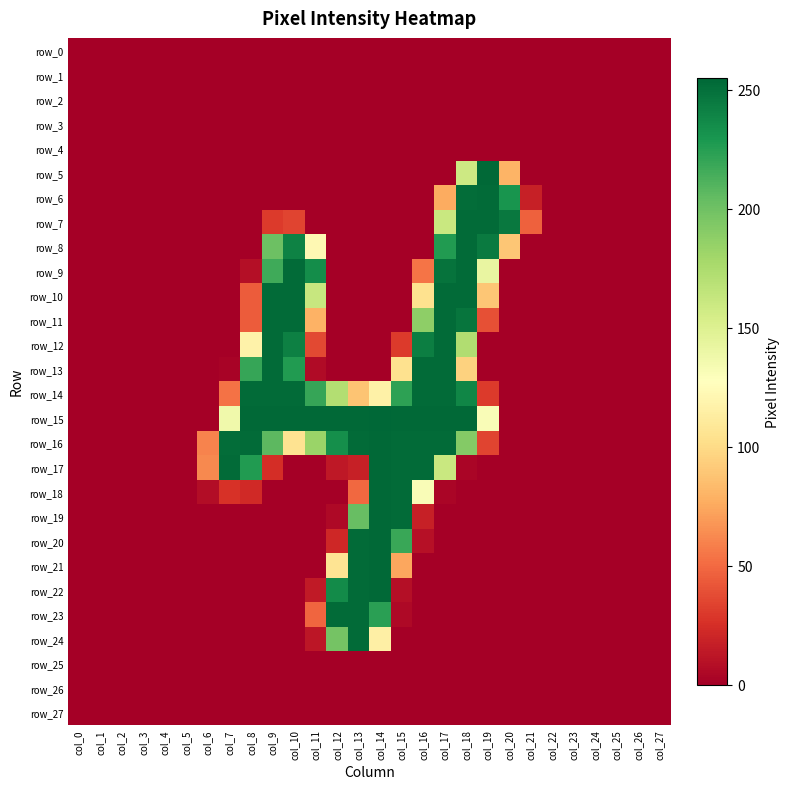

Reading left to right, list all the values displayed in this chart.

row_0: col_0=0	col_1=0	col_2=0	col_3=0	col_4=0	col_5=0	col_6=0	col_7=0	col_8=0	col_9=0	col_10=0	col_11=0	col_12=0	col_13=0	col_14=0	col_15=0	col_16=0	col_17=0	col_18=0	col_19=0	col_20=0	col_21=0	col_22=0	col_23=0	col_24=0	col_25=0	col_26=0	col_27=0
row_1: col_0=0	col_1=0	col_2=0	col_3=0	col_4=0	col_5=0	col_6=0	col_7=0	col_8=0	col_9=0	col_10=0	col_11=0	col_12=0	col_13=0	col_14=0	col_15=0	col_16=0	col_17=0	col_18=0	col_19=0	col_20=0	col_21=0	col_22=0	col_23=0	col_24=0	col_25=0	col_26=0	col_27=0
row_2: col_0=0	col_1=0	col_2=0	col_3=0	col_4=0	col_5=0	col_6=0	col_7=0	col_8=0	col_9=0	col_10=0	col_11=0	col_12=0	col_13=0	col_14=0	col_15=0	col_16=0	col_17=0	col_18=0	col_19=0	col_20=0	col_21=0	col_22=0	col_23=0	col_24=0	col_25=0	col_26=0	col_27=0
row_3: col_0=0	col_1=0	col_2=0	col_3=0	col_4=0	col_5=0	col_6=0	col_7=0	col_8=0	col_9=0	col_10=0	col_11=0	col_12=0	col_13=0	col_14=0	col_15=0	col_16=0	col_17=0	col_18=0	col_19=0	col_20=0	col_21=0	col_22=0	col_23=0	col_24=0	col_25=0	col_26=0	col_27=0
row_4: col_0=0	col_1=0	col_2=0	col_3=0	col_4=0	col_5=0	col_6=0	col_7=0	col_8=0	col_9=0	col_10=0	col_11=0	col_12=0	col_13=0	col_14=0	col_15=0	col_16=0	col_17=0	col_18=0	col_19=0	col_20=0	col_21=0	col_22=0	col_23=0	col_24=0	col_25=0	col_26=0	col_27=0
row_5: col_0=0	col_1=0	col_2=0	col_3=0	col_4=0	col_5=0	col_6=0	col_7=0	col_8=0	col_9=0	col_10=0	col_11=0	col_12=0	col_13=0	col_14=0	col_15=0	col_16=0	col_17=0	col_18=159	col_19=254	col_20=80	col_21=0	col_22=0	col_23=0	col_24=0	col_25=0	col_26=0	col_27=0
row_6: col_0=0	col_1=0	col_2=0	col_3=0	col_4=0	col_5=0	col_6=0	col_7=0	col_8=0	col_9=0	col_10=0	col_11=0	col_12=0	col_13=0	col_14=0	col_15=0	col_16=0	col_17=76	col_18=252	col_19=253	col_20=231	col_21=17	col_22=0	col_23=0	col_24=0	col_25=0	col_26=0	col_27=0
row_7: col_0=0	col_1=0	col_2=0	col_3=0	col_4=0	col_5=0	col_6=0	col_7=0	col_8=0	col_9=30	col_10=34	col_11=0	col_12=0	col_13=0	col_14=0	col_15=0	col_16=0	col_17=161	col_18=253	col_19=253	col_20=246	col_21=46	col_22=0	col_23=0	col_24=0	col_25=0	col_26=0	col_27=0
row_8: col_0=0	col_1=0	col_2=0	col_3=0	col_4=0	col_5=0	col_6=0	col_7=0	col_8=0	col_9=201	col_10=241	col_11=122	col_12=0	col_13=0	col_14=0	col_15=0	col_16=0	col_17=227	col_18=253	col_19=245	col_20=89	col_21=0	col_22=0	col_23=0	col_24=0	col_25=0	col_26=0	col_27=0
row_9: col_0=0	col_1=0	col_2=0	col_3=0	col_4=0	col_5=0	col_6=0	col_7=0	col_8=8	col_9=217	col_10=253	col_11=235	col_12=0	col_13=0	col_14=0	col_15=0	col_16=54	col_17=249	col_18=253	col_19=142	col_20=0	col_21=0	col_22=0	col_23=0	col_24=0	col_25=0	col_26=0	col_27=0
row_10: col_0=0	col_1=0	col_2=0	col_3=0	col_4=0	col_5=0	col_6=0	col_7=0	col_8=44	col_9=253	col_10=253	col_11=162	col_12=0	col_13=0	col_14=0	col_15=0	col_16=104	col_17=253	col_18=253	col_19=89	col_20=0	col_21=0	col_22=0	col_23=0	col_24=0	col_25=0	col_26=0	col_27=0
row_11: col_0=0	col_1=0	col_2=0	col_3=0	col_4=0	col_5=0	col_6=0	col_7=0	col_8=44	col_9=253	col_10=253	col_11=79	col_12=0	col_13=0	col_14=0	col_15=0	col_16=188	col_17=253	col_18=248	col_19=39	col_20=0	col_21=0	col_22=0	col_23=0	col_24=0	col_25=0	col_26=0	col_27=0
row_12: col_0=0	col_1=0	col_2=0	col_3=0	col_4=0	col_5=0	col_6=0	col_7=0	col_8=117	col_9=253	col_10=242	col_11=36	col_12=0	col_13=0	col_14=0	col_15=30	col_16=243	col_17=253	col_18=173	col_19=0	col_20=0	col_21=0	col_22=0	col_23=0	col_24=0	col_25=0	col_26=0	col_27=0
row_13: col_0=0	col_1=0	col_2=0	col_3=0	col_4=0	col_5=0	col_6=0	col_7=2	col_8=220	col_9=253	col_10=227	col_11=6	col_12=0	col_13=0	col_14=0	col_15=104	col_16=253	col_17=253	col_18=95	col_19=0	col_20=0	col_21=0	col_22=0	col_23=0	col_24=0	col_25=0	col_26=0	col_27=0
row_14: col_0=0	col_1=0	col_2=0	col_3=0	col_4=0	col_5=0	col_6=0	col_7=53	col_8=253	col_9=253	col_10=253	col_11=220	col_12=172	col_13=88	col_14=116	col_15=223	col_16=253	col_17=253	col_18=239	col_19=30	col_20=0	col_21=0	col_22=0	col_23=0	col_24=0	col_25=0	col_26=0	col_27=0
row_15: col_0=0	col_1=0	col_2=0	col_3=0	col_4=0	col_5=0	col_6=0	col_7=137	col_8=254	col_9=254	col_10=254	col_11=254	col_12=254	col_13=254	col_14=255	col_15=254	col_16=254	col_17=254	col_18=254	col_19=131	col_20=0	col_21=0	col_22=0	col_23=0	col_24=0	col_25=0	col_26=0	col_27=0
row_16: col_0=0	col_1=0	col_2=0	col_3=0	col_4=0	col_5=0	col_6=60	col_7=252	col_8=253	col_9=207	col_10=105	col_11=183	col_12=234	col_13=253	col_14=254	col_15=253	col_16=253	col_17=253	col_18=192	col_19=34	col_20=0	col_21=0	col_22=0	col_23=0	col_24=0	col_25=0	col_26=0	col_27=0
row_17: col_0=0	col_1=0	col_2=0	col_3=0	col_4=0	col_5=0	col_6=62	col_7=253	col_8=227	col_9=24	col_10=0	col_11=0	col_12=13	col_13=17	col_14=254	col_15=253	col_16=253	col_17=161	col_18=3	col_19=0	col_20=0	col_21=0	col_22=0	col_23=0	col_24=0	col_25=0	col_26=0	col_27=0
row_18: col_0=0	col_1=0	col_2=0	col_3=0	col_4=0	col_5=0	col_6=7	col_7=26	col_8=22	col_9=0	col_10=0	col_11=0	col_12=0	col_13=49	col_14=254	col_15=253	col_16=131	col_17=3	col_18=0	col_19=0	col_20=0	col_21=0	col_22=0	col_23=0	col_24=0	col_25=0	col_26=0	col_27=0
row_19: col_0=0	col_1=0	col_2=0	col_3=0	col_4=0	col_5=0	col_6=0	col_7=0	col_8=0	col_9=0	col_10=0	col_11=0	col_12=5	col_13=203	col_14=254	col_15=253	col_16=17	col_17=0	col_18=0	col_19=0	col_20=0	col_21=0	col_22=0	col_23=0	col_24=0	col_25=0	col_26=0	col_27=0
row_20: col_0=0	col_1=0	col_2=0	col_3=0	col_4=0	col_5=0	col_6=0	col_7=0	col_8=0	col_9=0	col_10=0	col_11=0	col_12=21	col_13=253	col_14=254	col_15=219	col_16=9	col_17=0	col_18=0	col_19=0	col_20=0	col_21=0	col_22=0	col_23=0	col_24=0	col_25=0	col_26=0	col_27=0
row_21: col_0=0	col_1=0	col_2=0	col_3=0	col_4=0	col_5=0	col_6=0	col_7=0	col_8=0	col_9=0	col_10=0	col_11=0	col_12=106	col_13=253	col_14=254	col_15=74	col_16=0	col_17=0	col_18=0	col_19=0	col_20=0	col_21=0	col_22=0	col_23=0	col_24=0	col_25=0	col_26=0	col_27=0
row_22: col_0=0	col_1=0	col_2=0	col_3=0	col_4=0	col_5=0	col_6=0	col_7=0	col_8=0	col_9=0	col_10=0	col_11=14	col_12=236	col_13=253	col_14=254	col_15=8	col_16=0	col_17=0	col_18=0	col_19=0	col_20=0	col_21=0	col_22=0	col_23=0	col_24=0	col_25=0	col_26=0	col_27=0
row_23: col_0=0	col_1=0	col_2=0	col_3=0	col_4=0	col_5=0	col_6=0	col_7=0	col_8=0	col_9=0	col_10=0	col_11=48	col_12=253	col_13=253	col_14=224	col_15=5	col_16=0	col_17=0	col_18=0	col_19=0	col_20=0	col_21=0	col_22=0	col_23=0	col_24=0	col_25=0	col_26=0	col_27=0
row_24: col_0=0	col_1=0	col_2=0	col_3=0	col_4=0	col_5=0	col_6=0	col_7=0	col_8=0	col_9=0	col_10=0	col_11=12	col_12=198	col_13=253	col_14=115	col_15=0	col_16=0	col_17=0	col_18=0	col_19=0	col_20=0	col_21=0	col_22=0	col_23=0	col_24=0	col_25=0	col_26=0	col_27=0
row_25: col_0=0	col_1=0	col_2=0	col_3=0	col_4=0	col_5=0	col_6=0	col_7=0	col_8=0	col_9=0	col_10=0	col_11=0	col_12=0	col_13=0	col_14=0	col_15=0	col_16=0	col_17=0	col_18=0	col_19=0	col_20=0	col_21=0	col_22=0	col_23=0	col_24=0	col_25=0	col_26=0	col_27=0
row_26: col_0=0	col_1=0	col_2=0	col_3=0	col_4=0	col_5=0	col_6=0	col_7=0	col_8=0	col_9=0	col_10=0	col_11=0	col_12=0	col_13=0	col_14=0	col_15=0	col_16=0	col_17=0	col_18=0	col_19=0	col_20=0	col_21=0	col_22=0	col_23=0	col_24=0	col_25=0	col_26=0	col_27=0
row_27: col_0=0	col_1=0	col_2=0	col_3=0	col_4=0	col_5=0	col_6=0	col_7=0	col_8=0	col_9=0	col_10=0	col_11=0	col_12=0	col_13=0	col_14=0	col_15=0	col_16=0	col_17=0	col_18=0	col_19=0	col_20=0	col_21=0	col_22=0	col_23=0	col_24=0	col_25=0	col_26=0	col_27=0